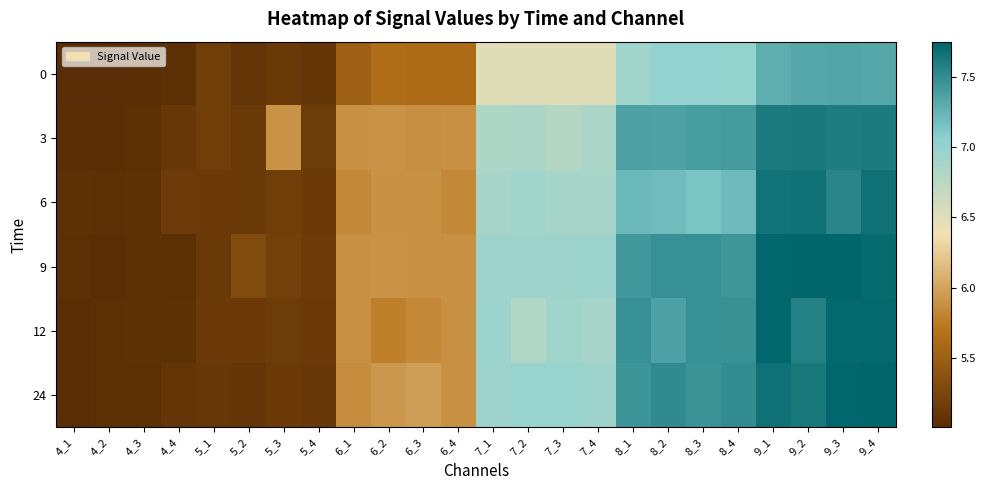

At which category does the chart reach its minimum across all series?

4_2